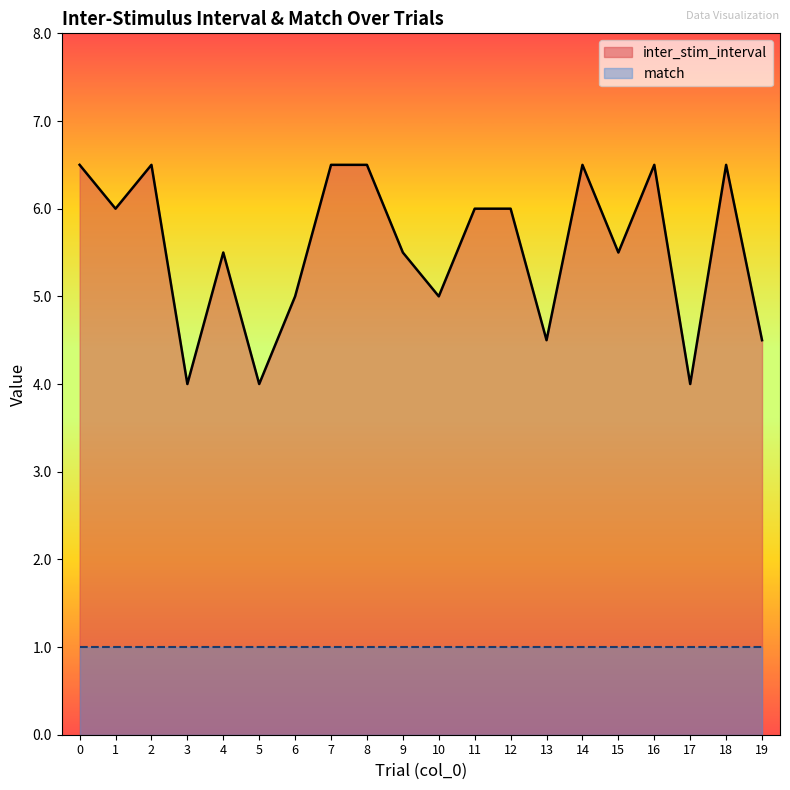

Reading left to right, transcribe all the data shown in this chart.

0=6.5	1=6.0	2=6.5	3=4.0	4=5.5	5=4.0	6=5.0	7=6.5	8=6.5	9=5.5	10=5.0	11=6.0	12=6.0	13=4.5	14=6.5	15=5.5	16=6.5	17=4.0	18=6.5	19=4.5